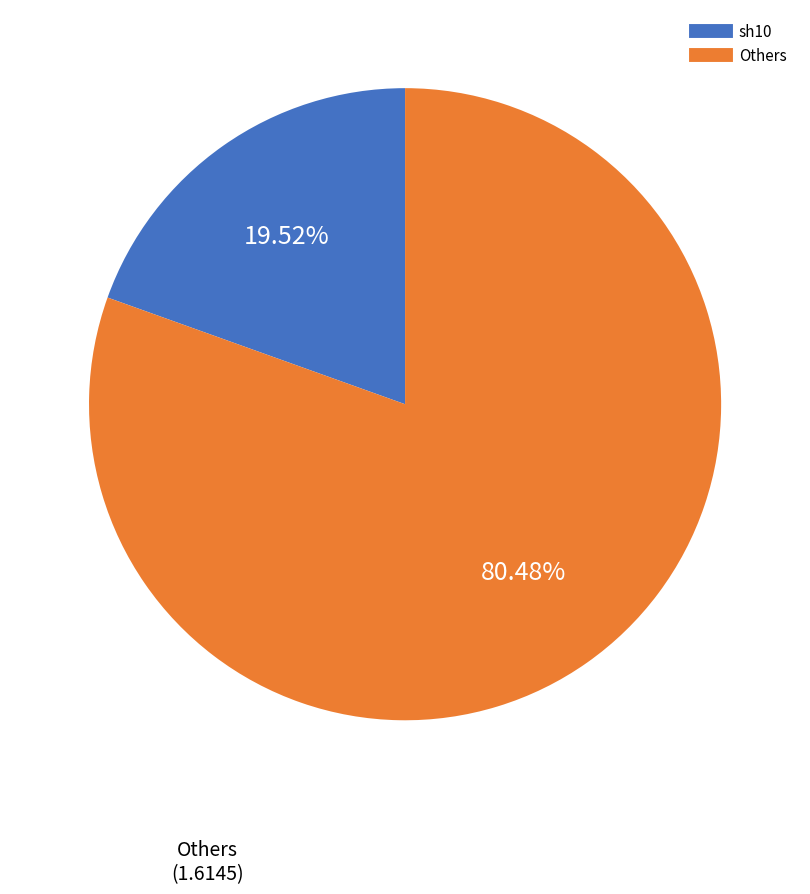

Count the number of slices in the pie.

2